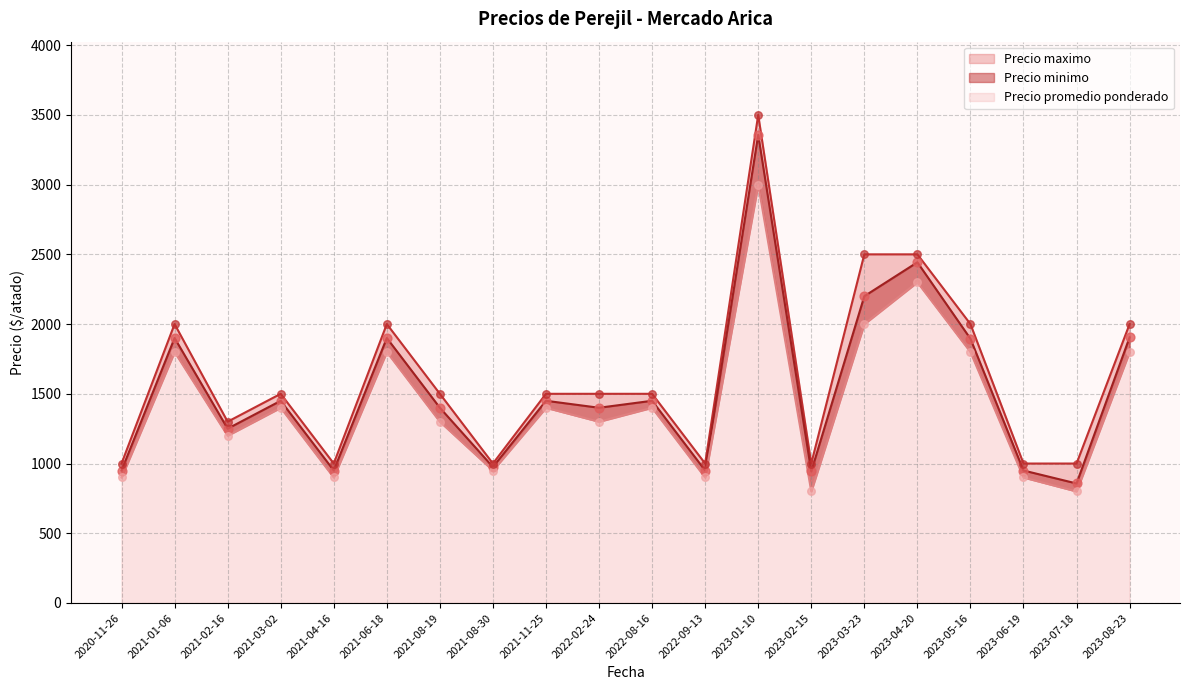

What are all the series names shown in the legend?

Precio promedio ponderado, Precio minimo, Precio maximo